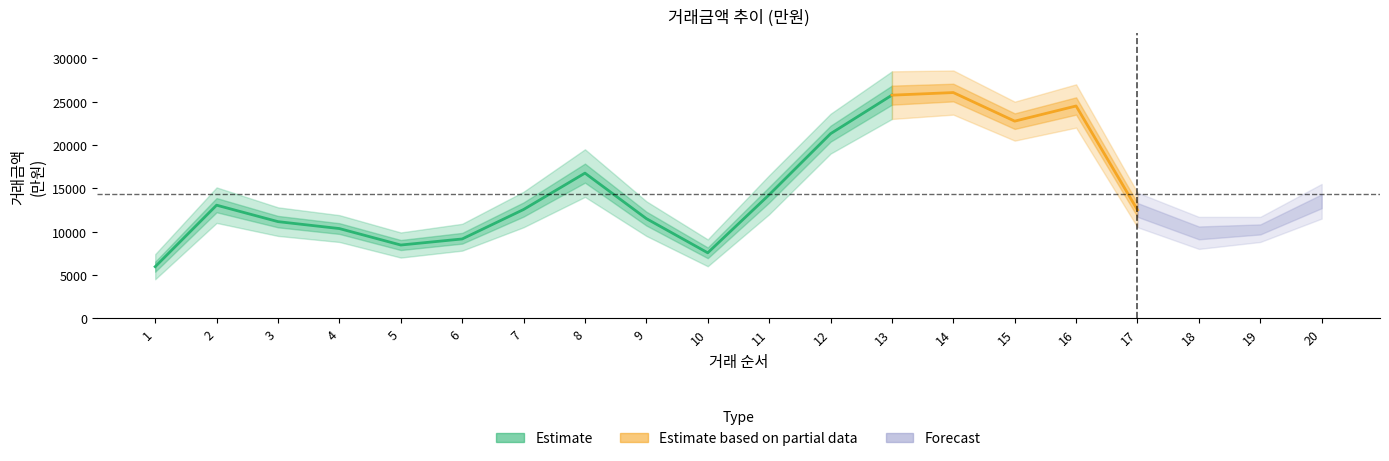

What is the value of the 거래금액_ci_low point at the 8th from the left?

14000.0